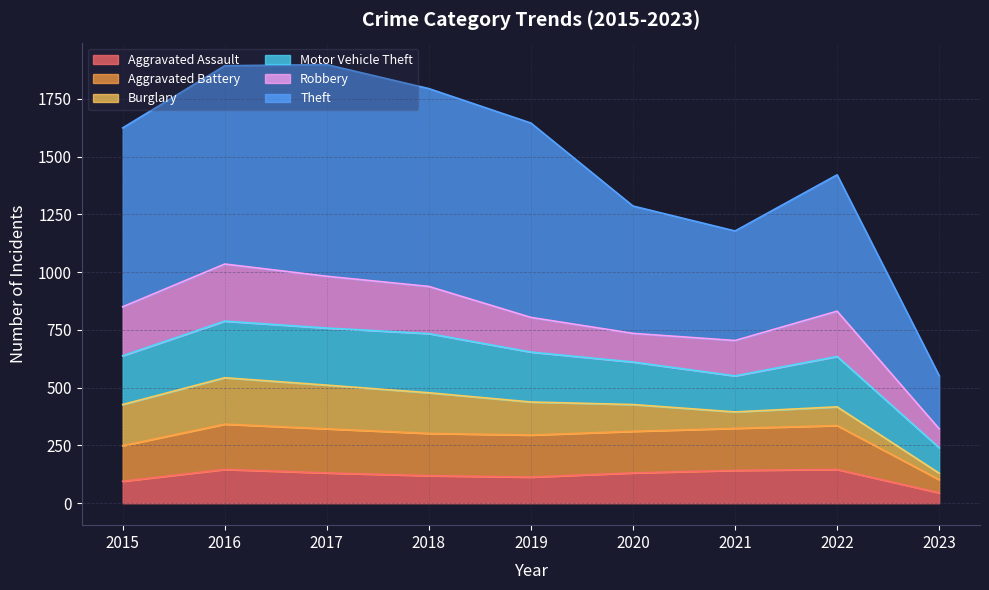

What are all the series names shown in the legend?

Aggravated Assault, Aggravated Battery, Burglary, Motor Vehicle Theft, Robbery, Theft